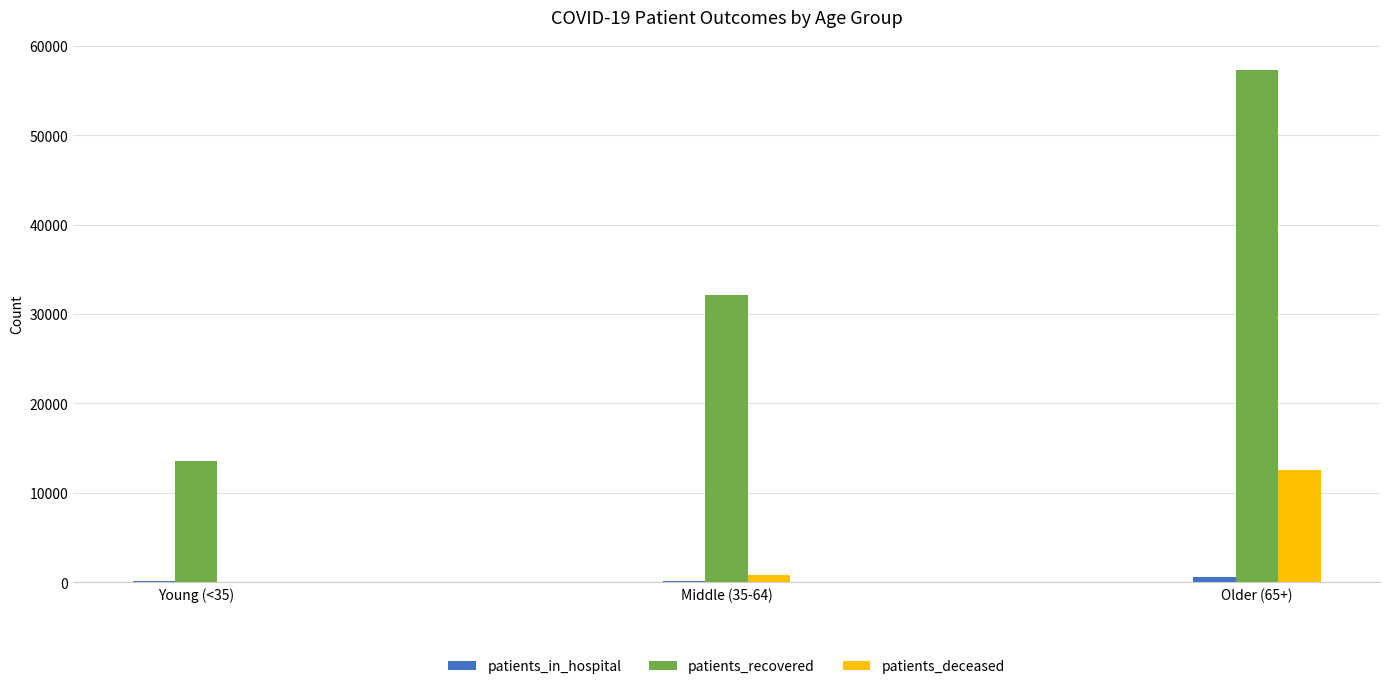

The patients_recovered series shows 7499 at Young (<35). True or false?

False